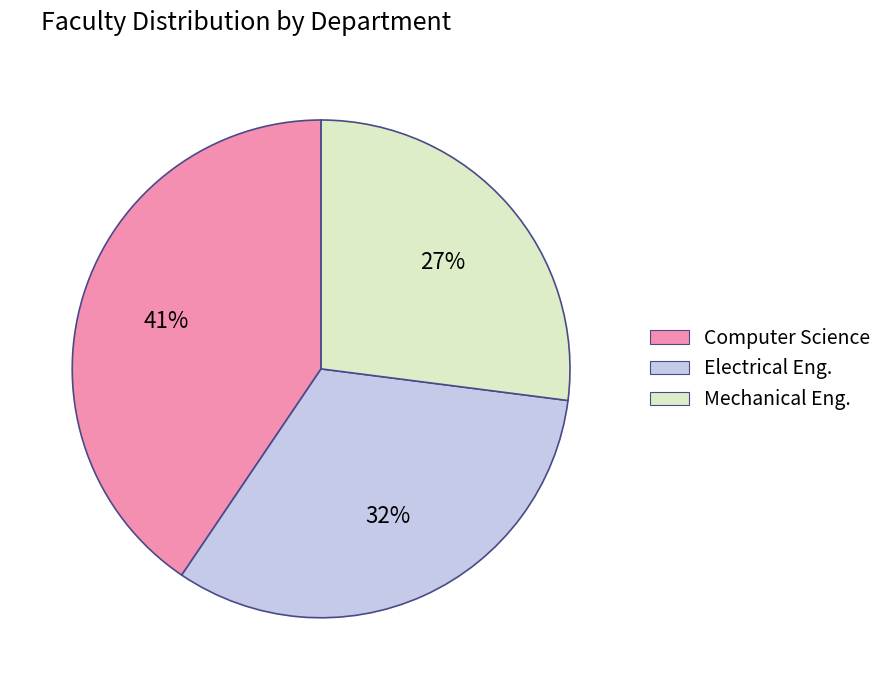

Do Computer Science and Mechanical Eng. together represent more than half of the pie?

Yes